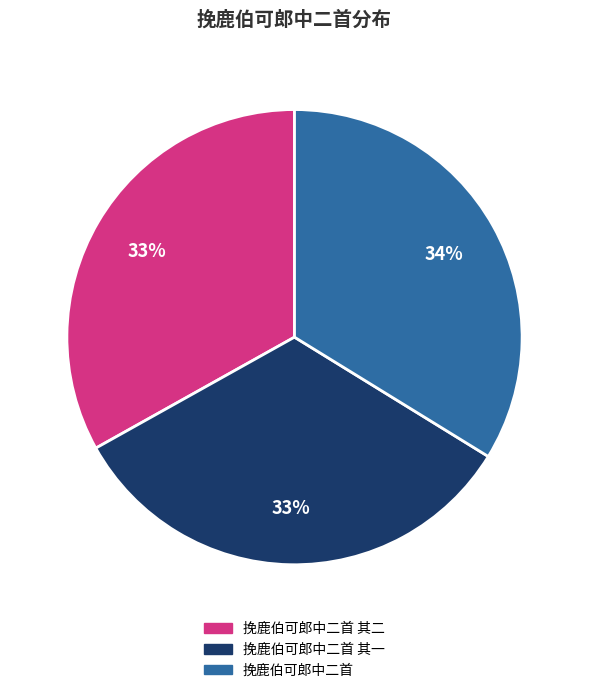

How many segments does this pie chart have?

3